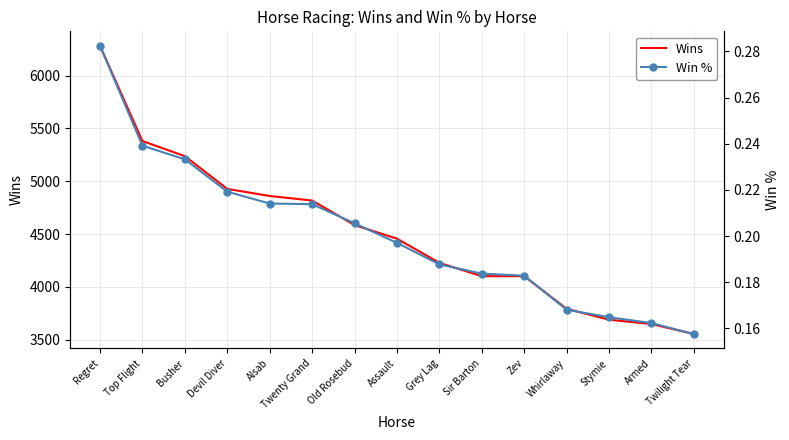

Which category has the highest value in the Wins series?

Regret